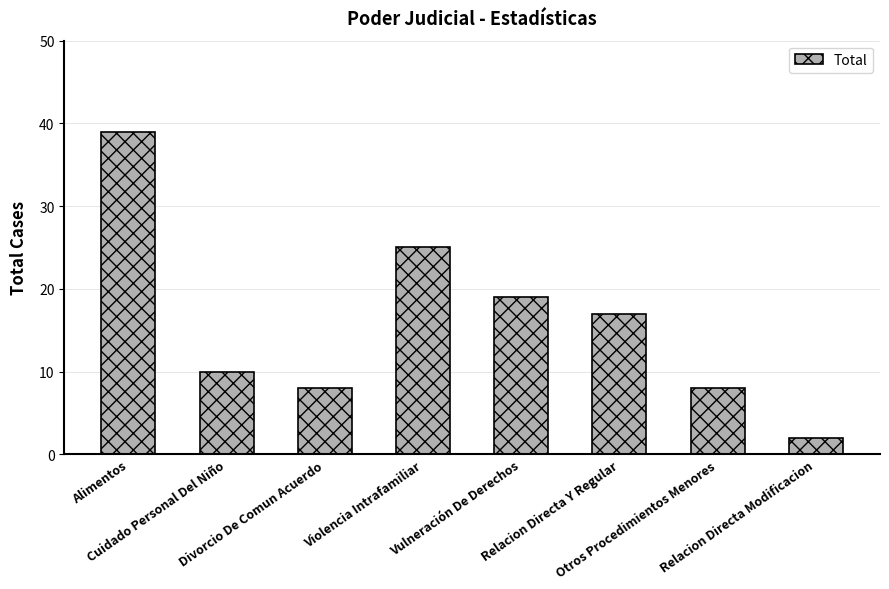

Reading left to right, extract all data points from this chart.

39	10	8	25	19	17	8	2